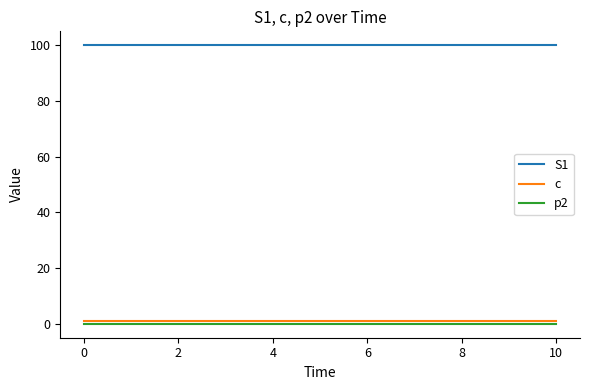

True or false: c and S1 intersect in this chart.

False